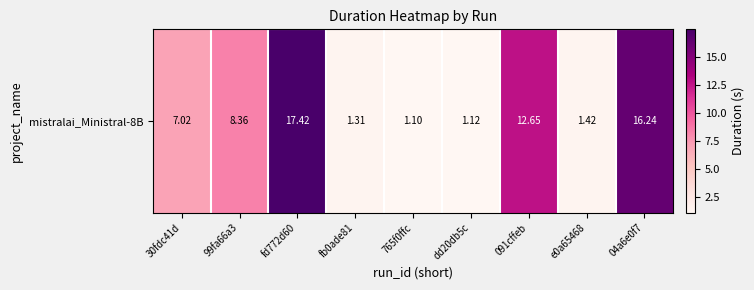

What is the change in value from 99fa66a3 to 765f0ffc?

-7.3